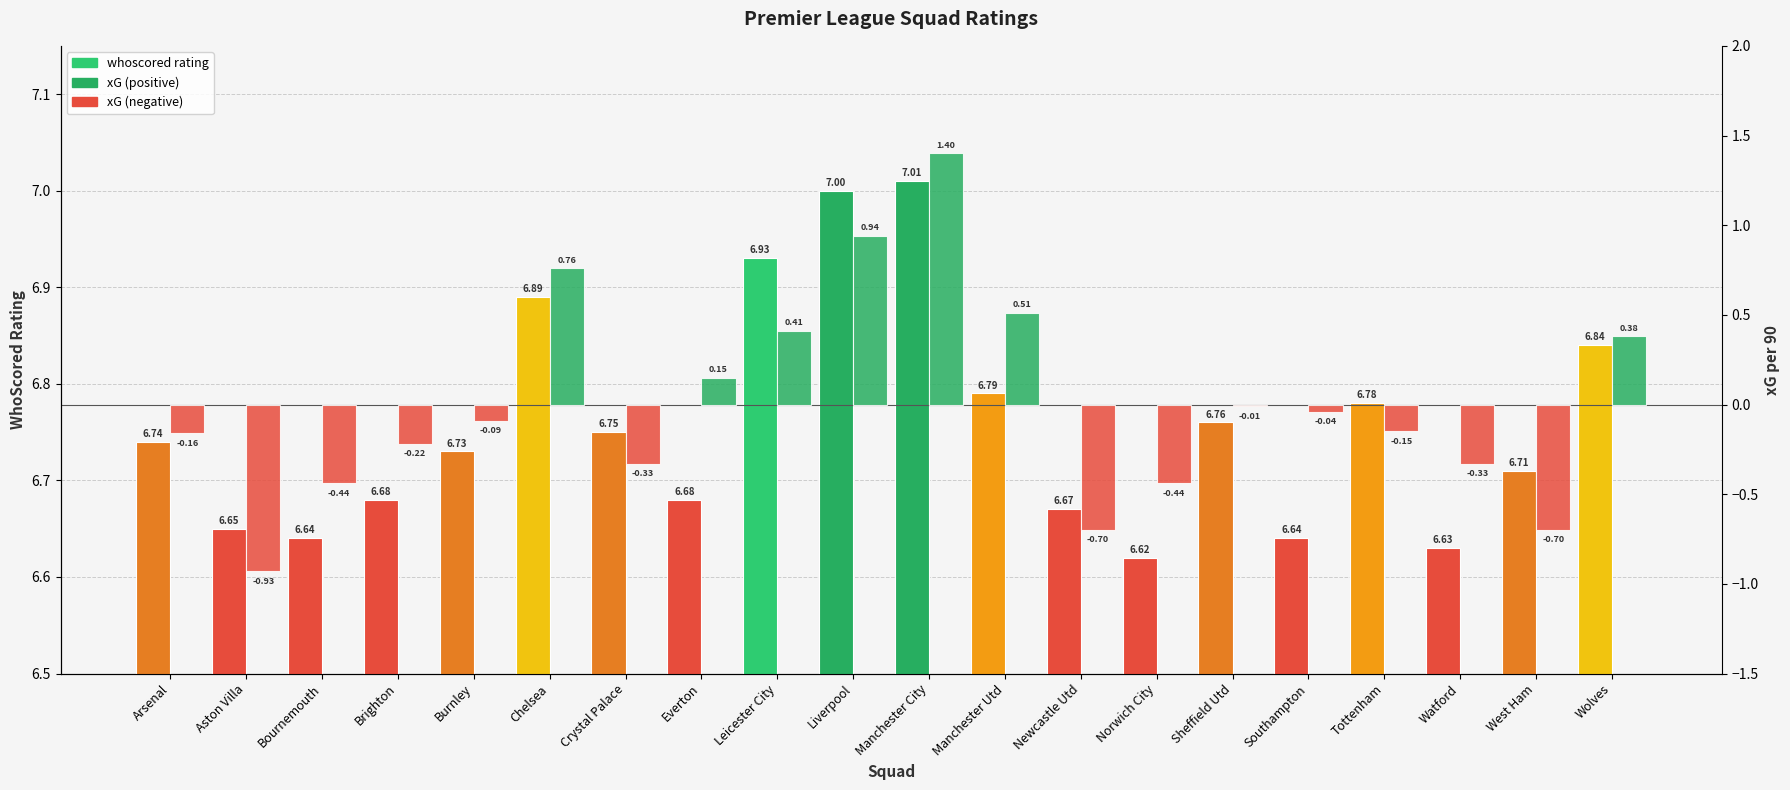

Which series has the largest total across all categories?

whoscored